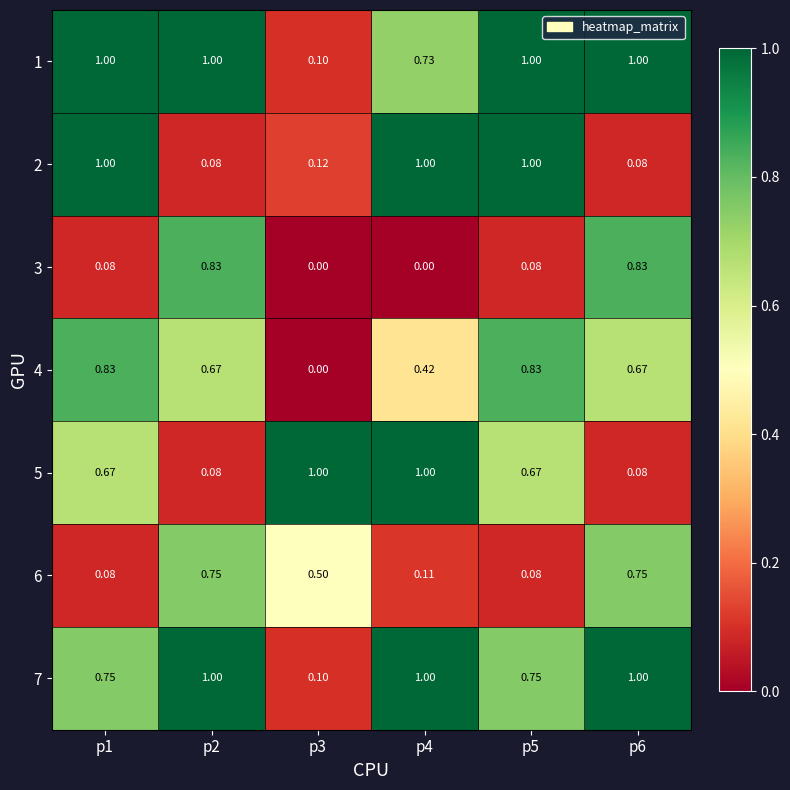

Reading left to right, what are all the values shown in this chart?

1: p1=1.0	p2=1.0	p3=0.1	p4=0.7	p5=1.0	p6=1.0
2: p1=1.0	p2=0.1	p3=0.1	p4=1.0	p5=1.0	p6=0.1
3: p1=0.1	p2=0.8	p3=0.0	p4=0.0	p5=0.1	p6=0.8
4: p1=0.8	p2=0.7	p3=0.0	p4=0.4	p5=0.8	p6=0.7
5: p1=0.7	p2=0.1	p3=1.0	p4=1.0	p5=0.7	p6=0.1
6: p1=0.1	p2=0.8	p3=0.5	p4=0.1	p5=0.1	p6=0.8
7: p1=0.8	p2=1.0	p3=0.1	p4=1.0	p5=0.8	p6=1.0